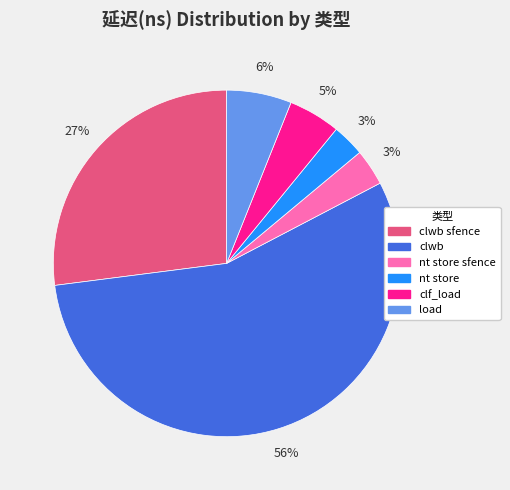

Does clwb represent more than half of the total?

Yes